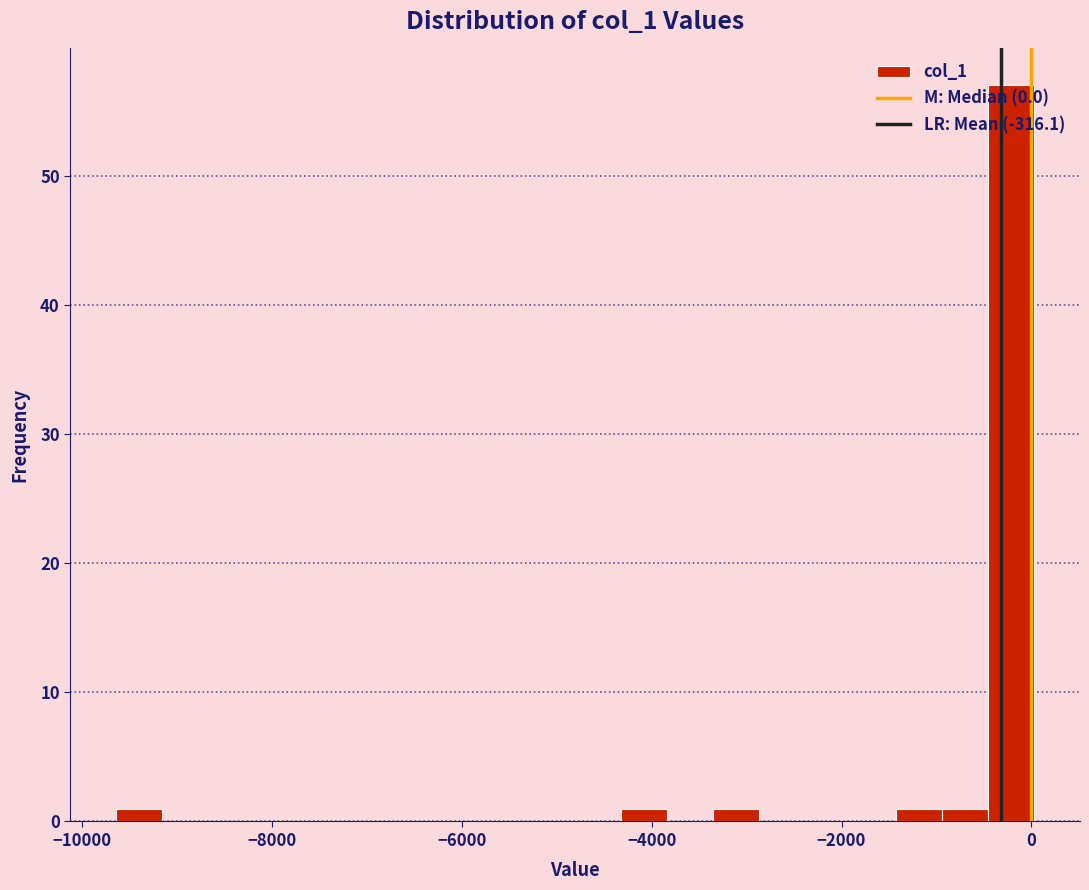

Around what value on the x-axis is the tallest bar? Give the approximate position of its centre, as read against the axis.

-200